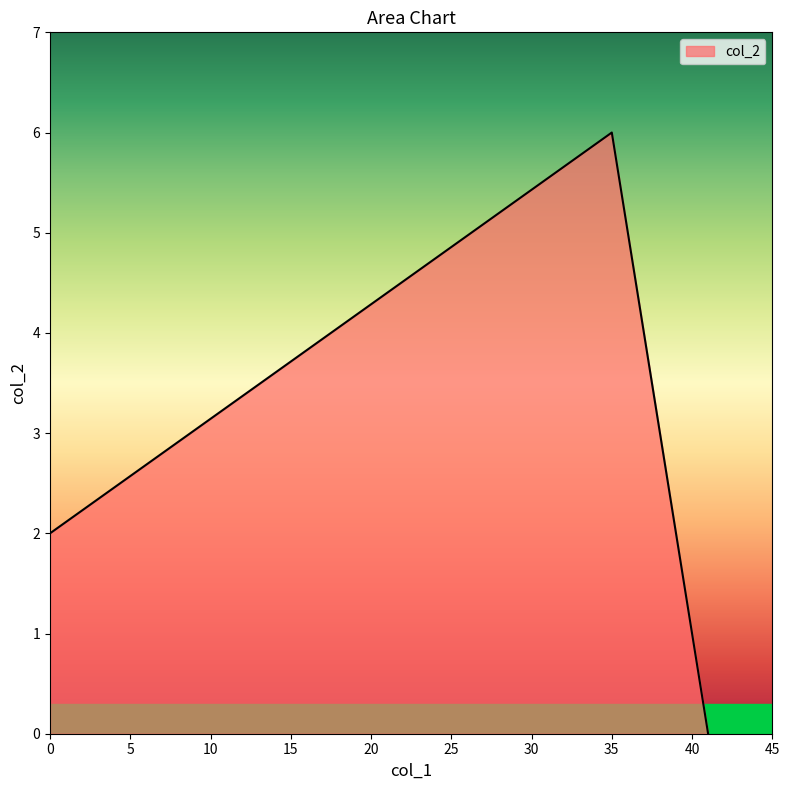

How many values are between 2 and 6?

3